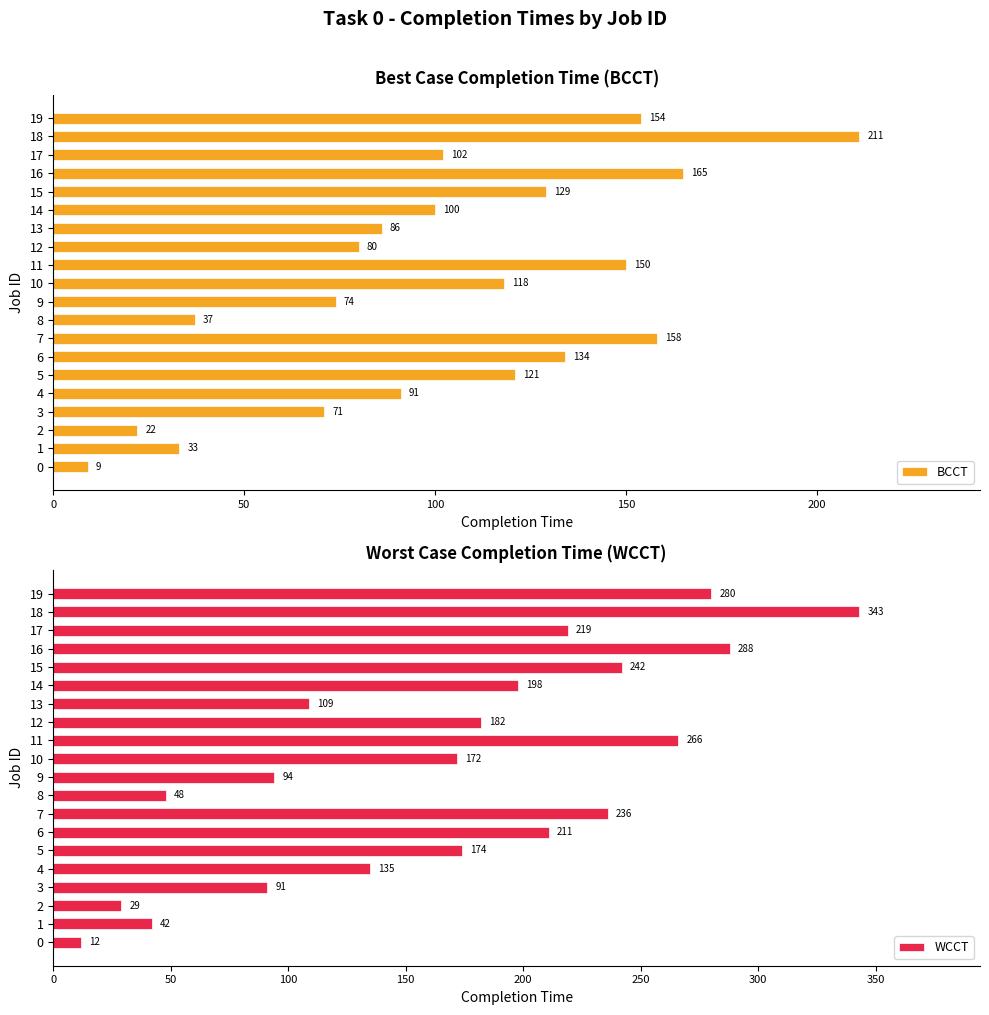

Does the chart contain stacked bars?

No